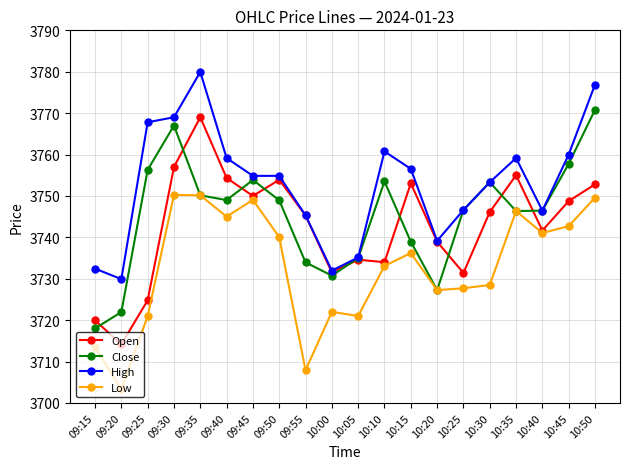

True or false: Low has more than 0 points higher than both neighbors.

True